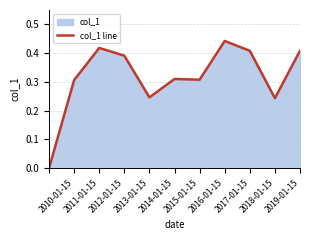

Where is the first local minimum?

2013-01-15